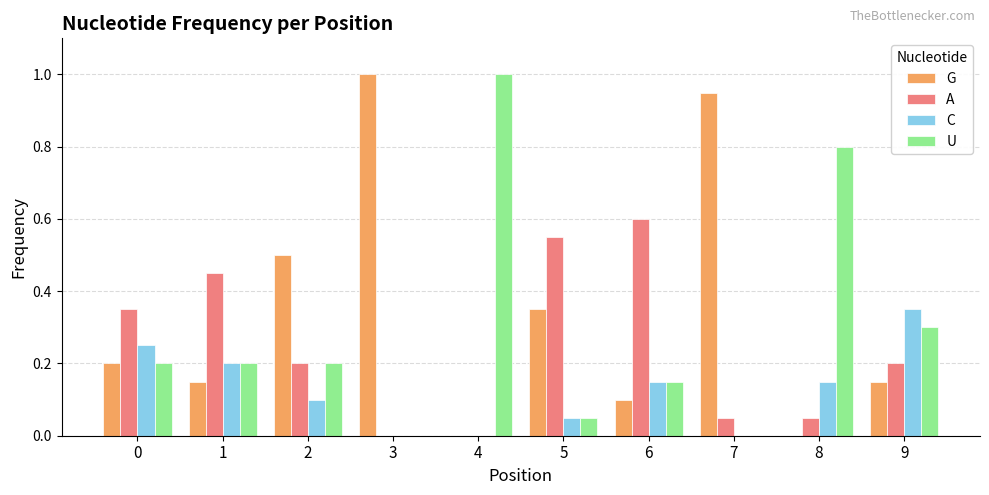

The A series shows 0.3 at 2. True or false?

False